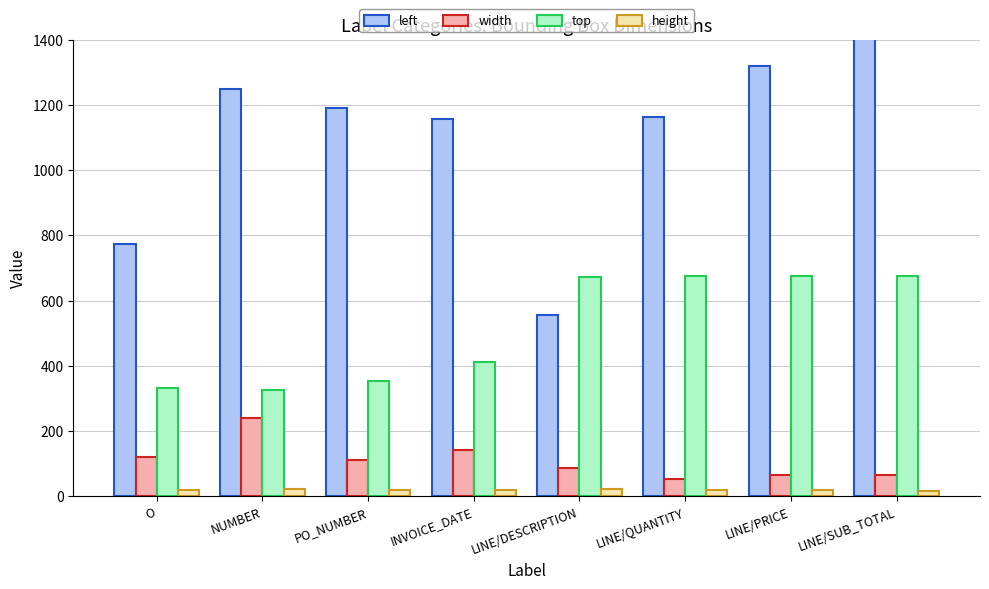

What is the difference between the highest and lowest values at LINE/QUANTITY?

1143